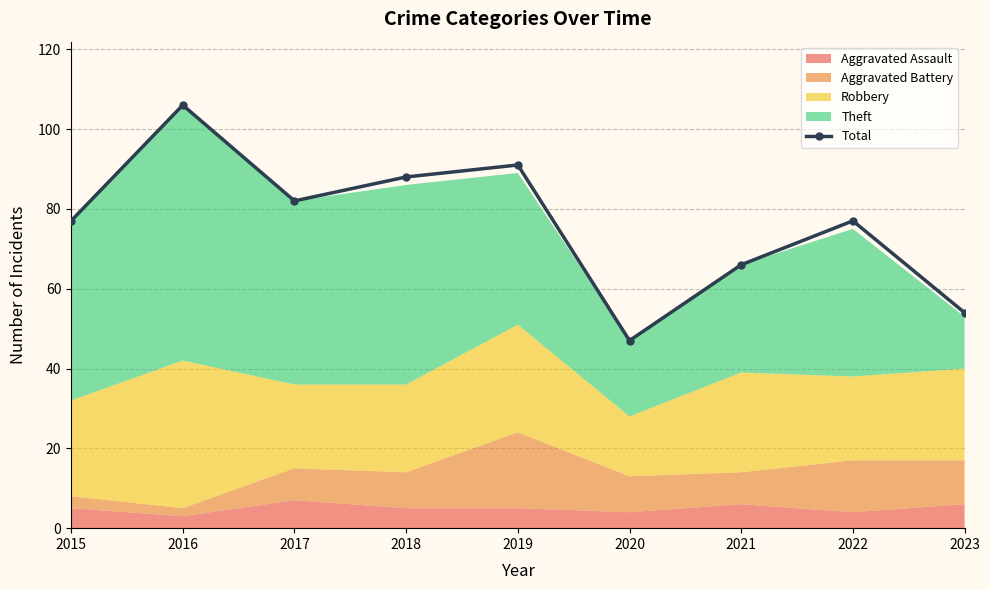

Where is the first local maximum?

2016